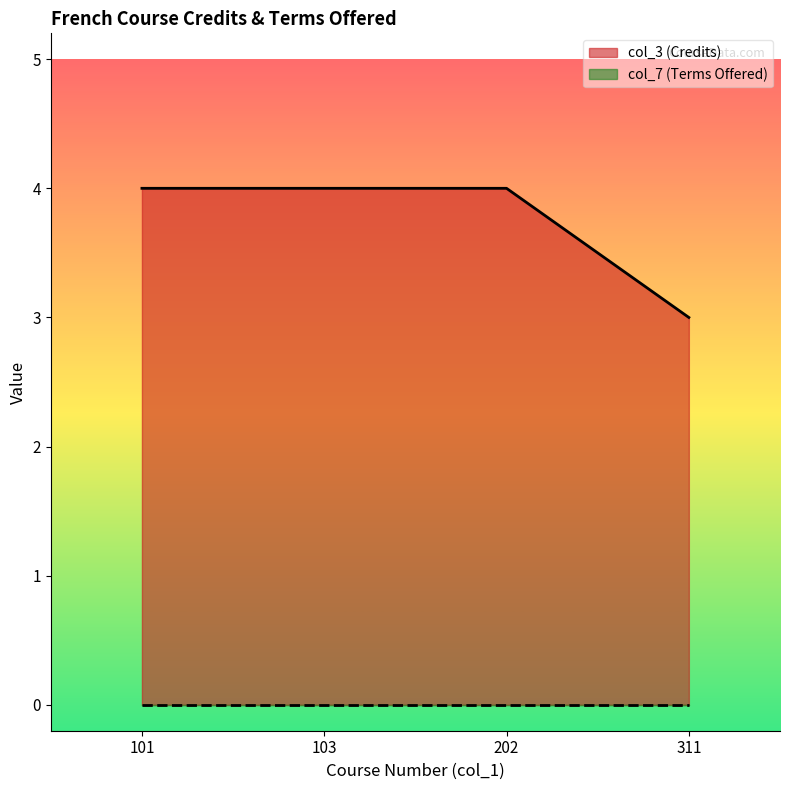

What is the minimum value shown in the chart?

0